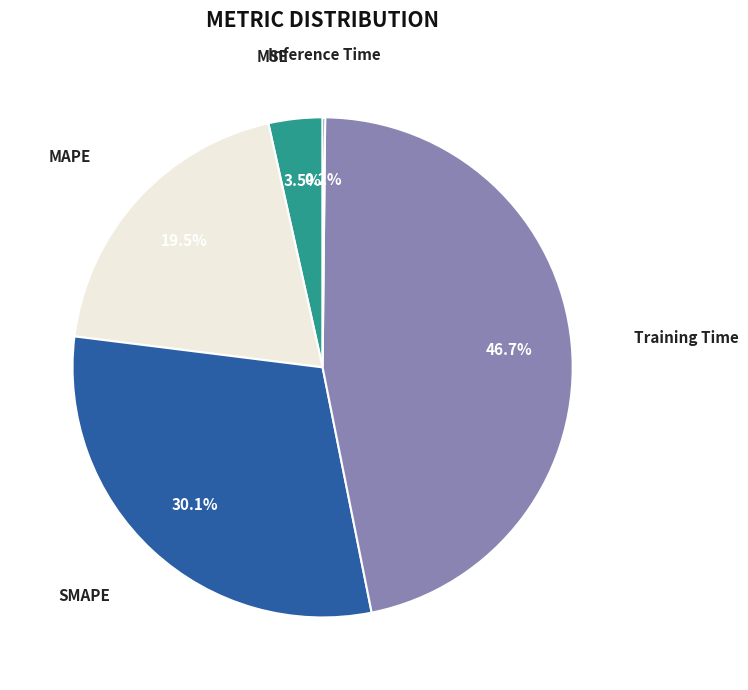

Is MAPE the majority of the pie?

No